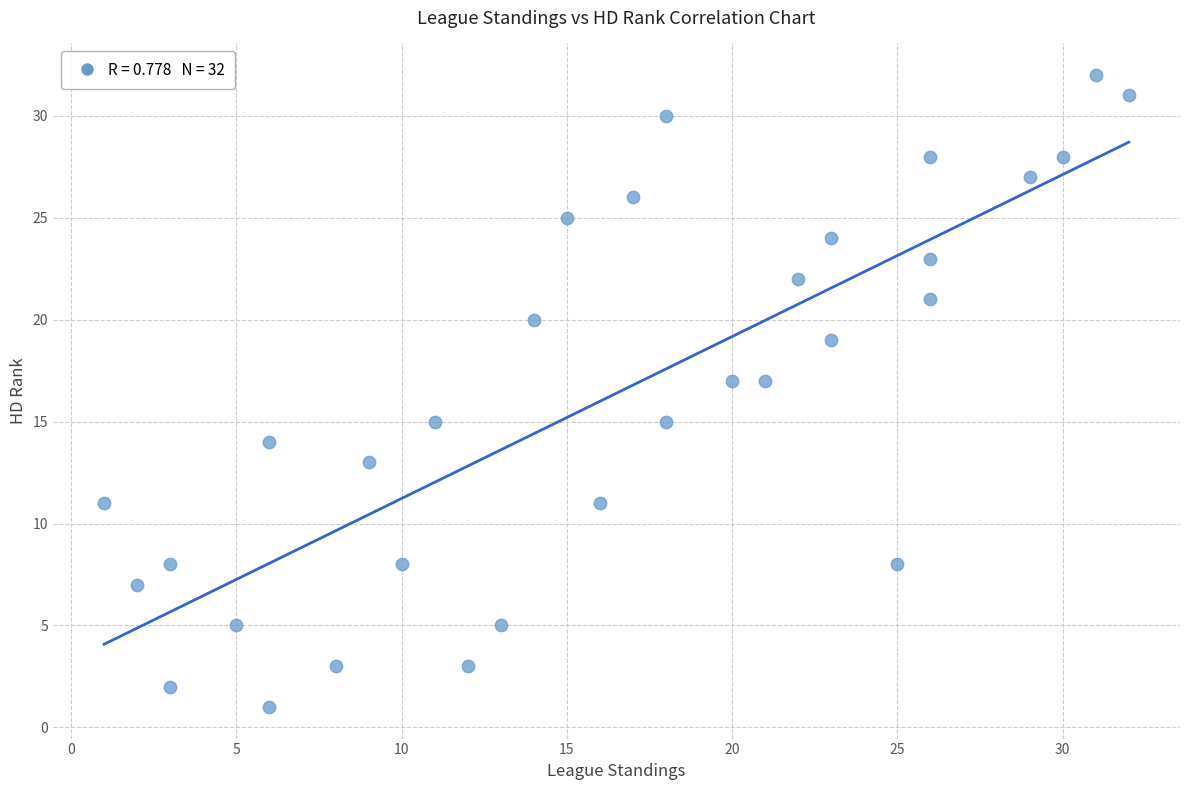

What is the range of Y values (max minus min)?

31